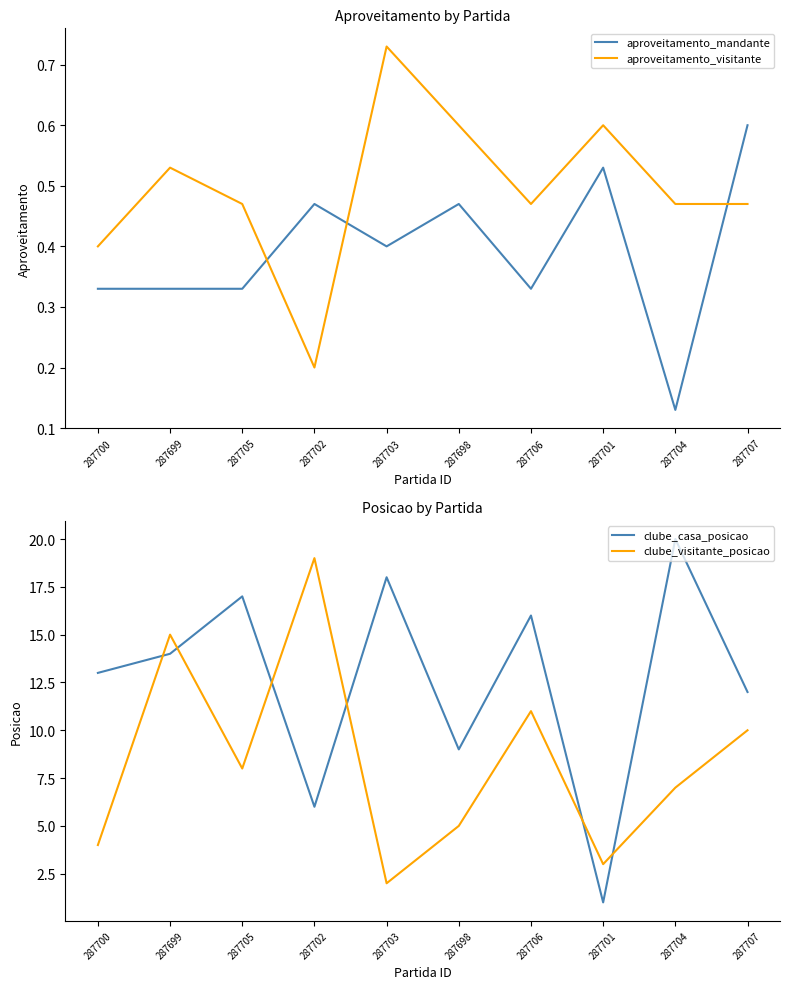

Reading left to right, transcribe all the data shown in this chart.

aproveitamento_mandante: 0.3	0.3	0.3	0.5	0.4	0.5	0.3	0.5	0.1	0.6
aproveitamento_visitante: 0.4	0.5	0.5	0.2	0.7	0.6	0.5	0.6	0.5	0.5
clube_casa_posicao: 13.0	14.0	17.0	6.0	18.0	9.0	16.0	1.0	20.0	12.0
clube_visitante_posicao: 4.0	15.0	8.0	19.0	2.0	5.0	11.0	3.0	7.0	10.0